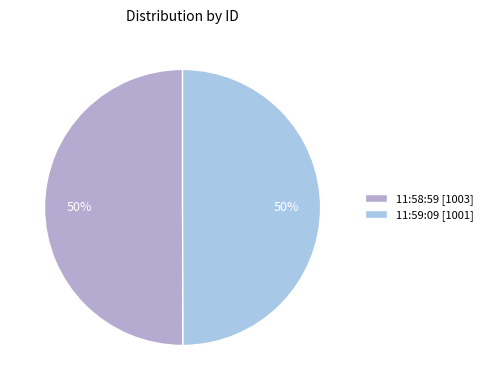

True or false: 11:59:09 [1001] accounts for 50% of the total.

True